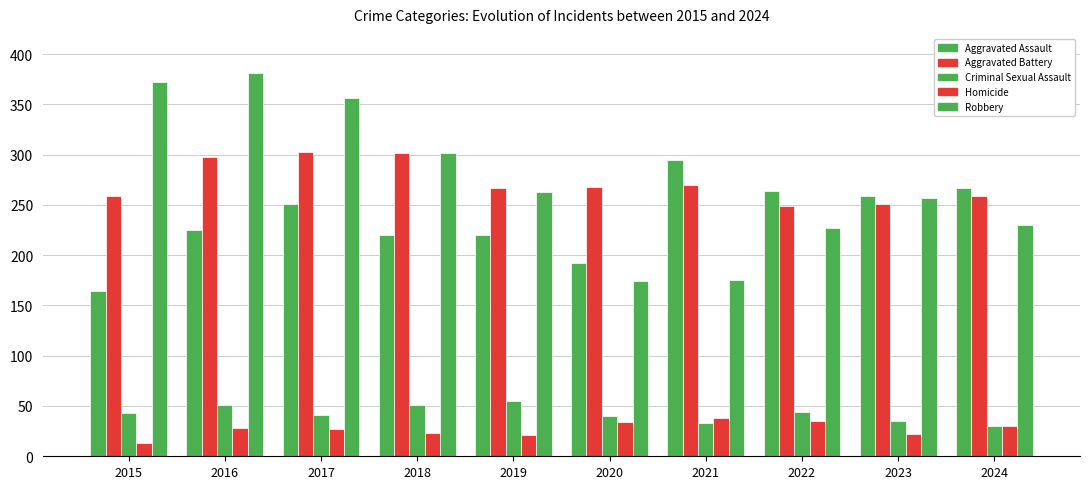

Reading right to left, extract all data points from this chart.

Aggravated Assault: 267	259	264	295	192	220	220	251	225	164
Aggravated Battery: 259	251	249	270	268	267	302	303	298	259
Criminal Sexual Assault: 30	35	44	33	40	55	51	41	51	43
Homicide: 30	22	35	38	34	21	23	27	28	13
Robbery: 230	257	227	175	174	263	302	356	381	372